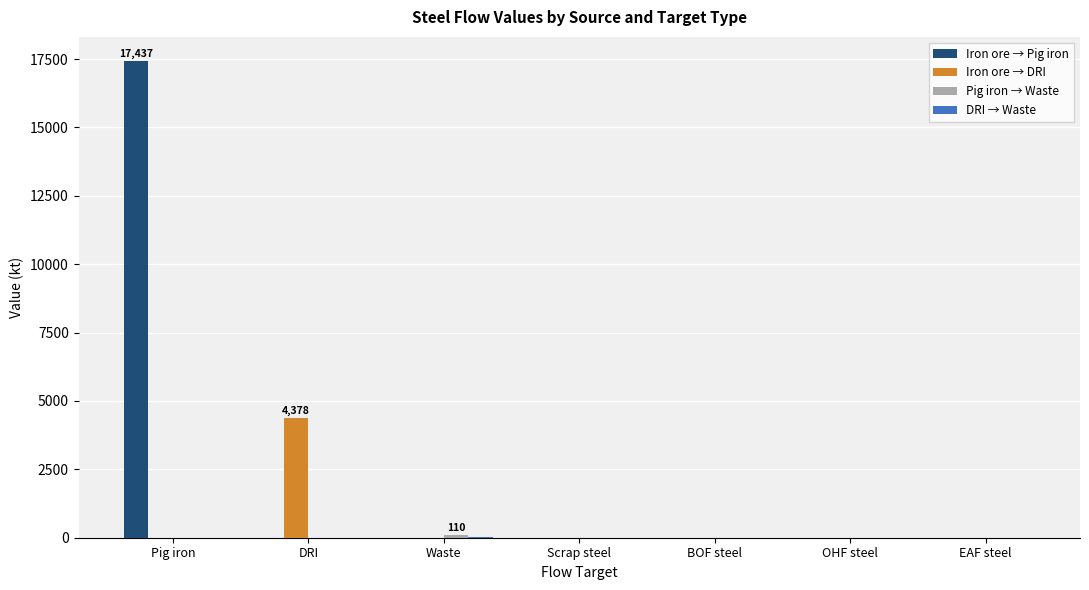

Which category has the highest value in the Iron ore → DRI series?

DRI